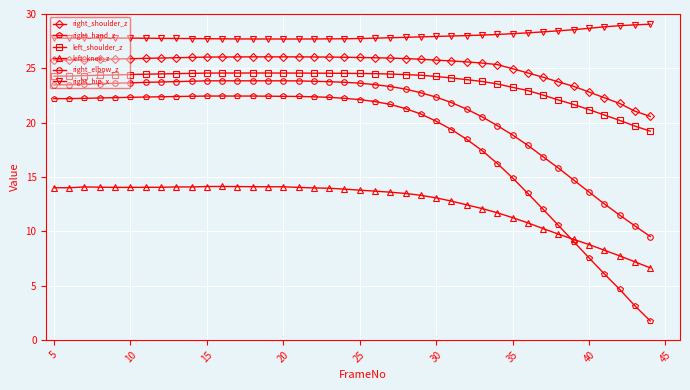

True or false: right_shoulder_z and left_knee_z intersect in this chart.

False